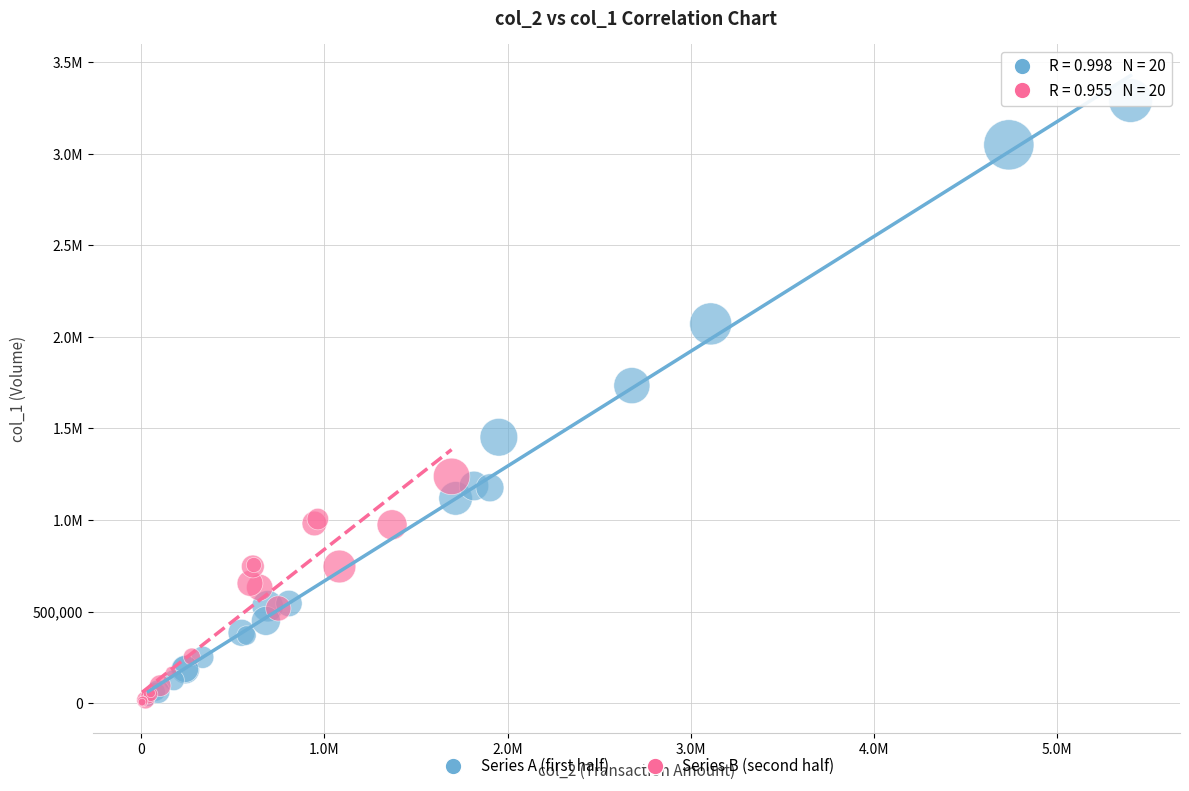

What are all the series names shown in the legend?

Series A (first half), Series B (second half)